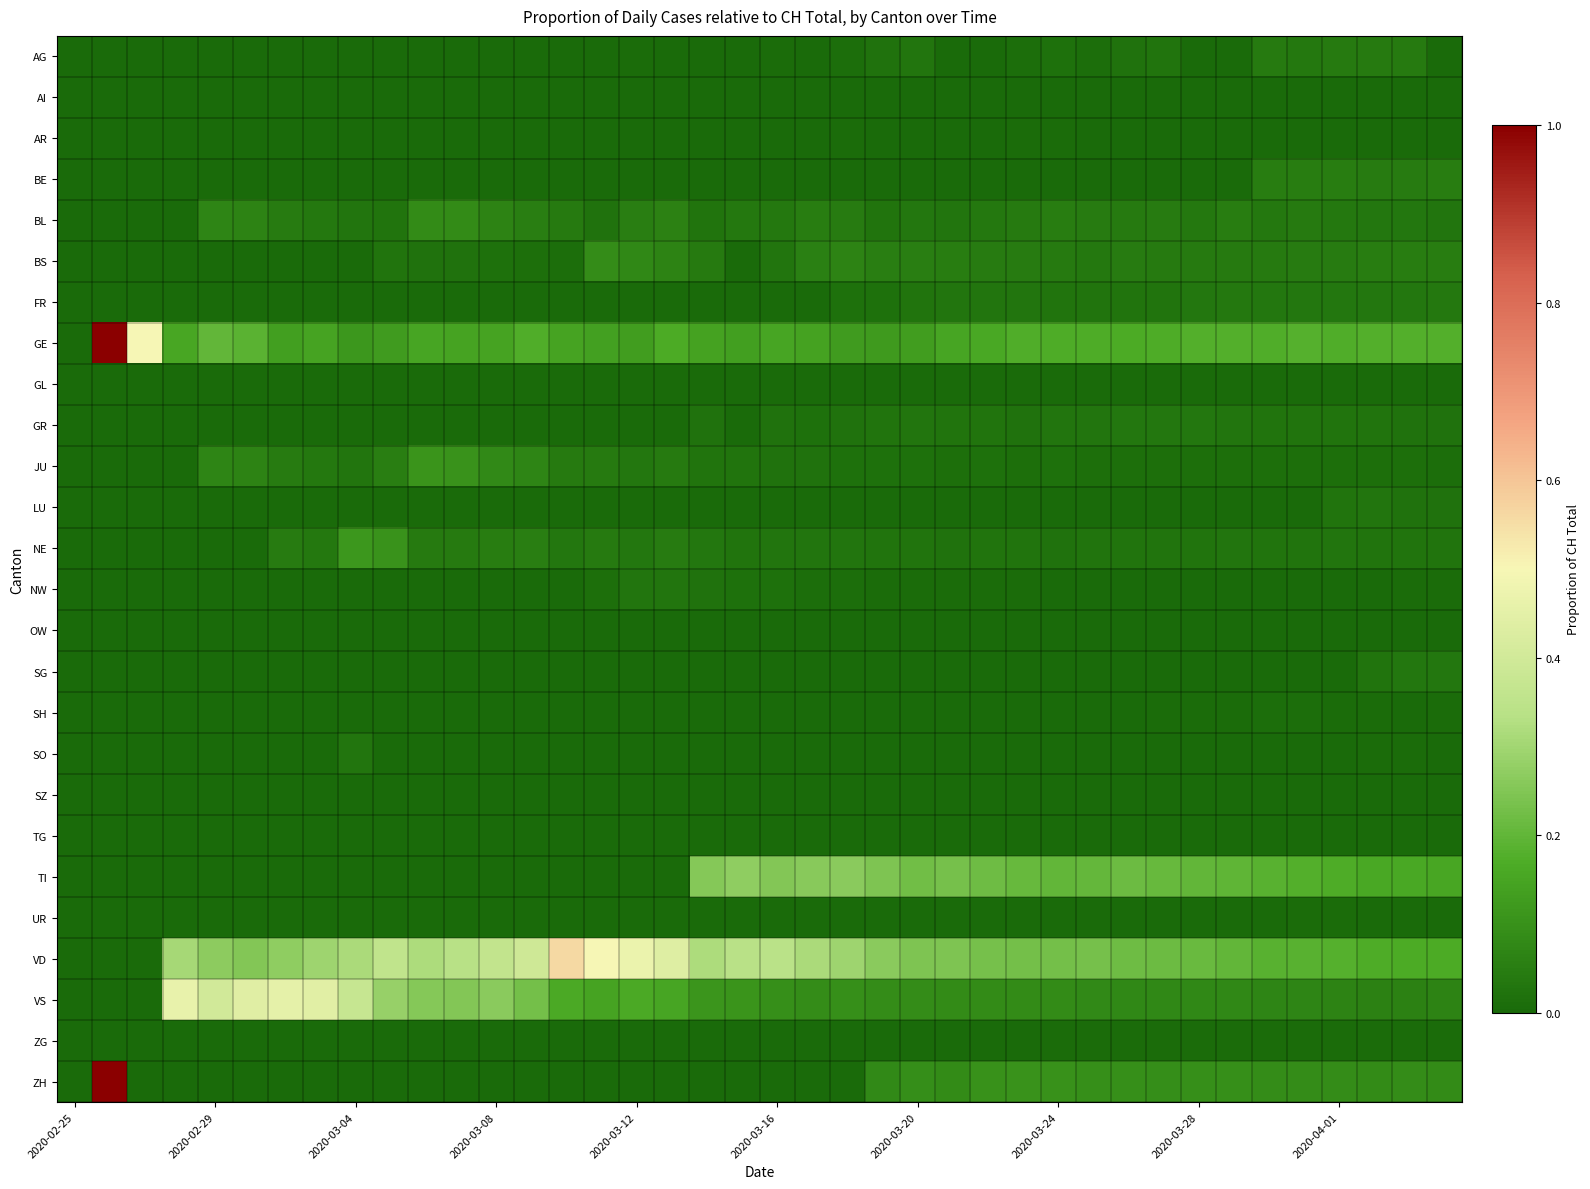

Which category has the lowest value across all series?

2020-02-25